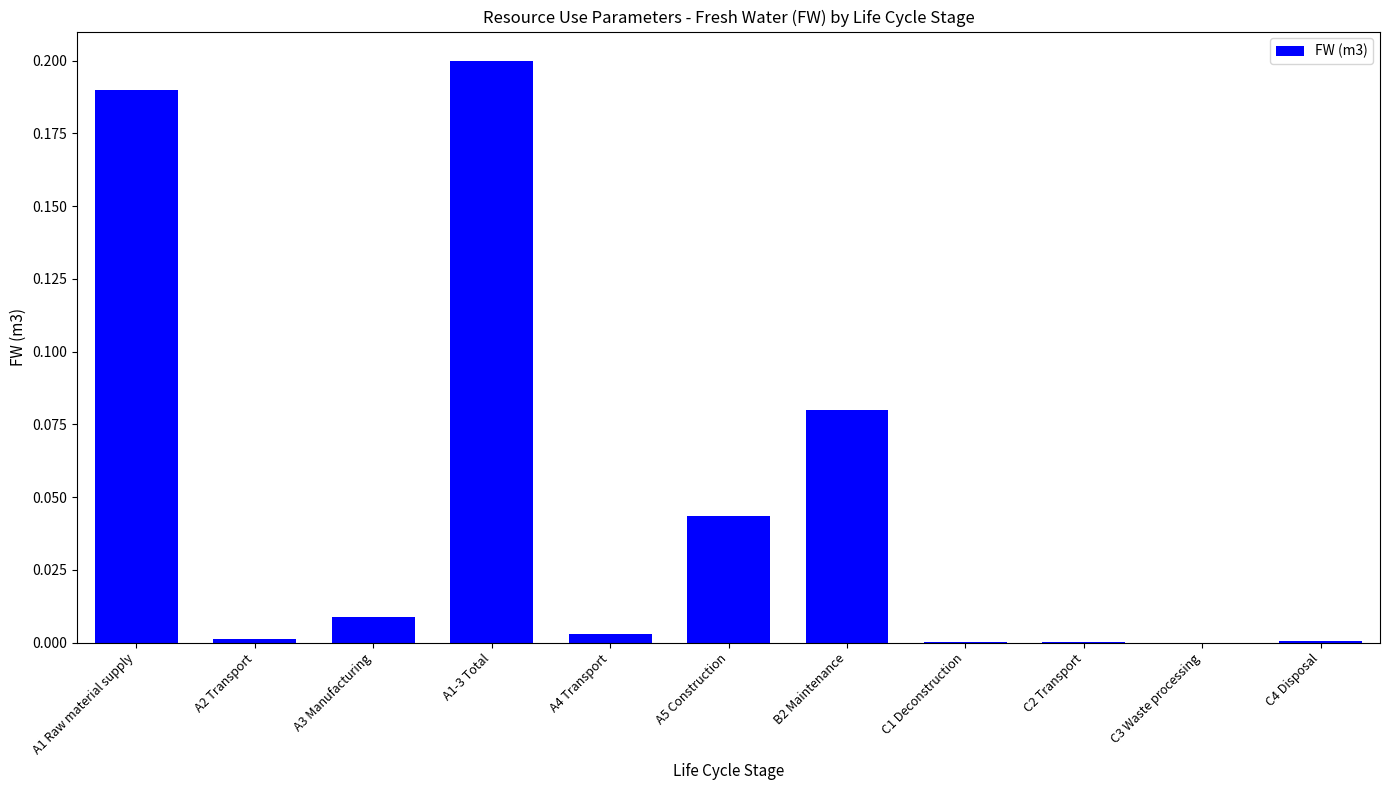

True or false: the data shows 0.0 at C4 Disposal.

True